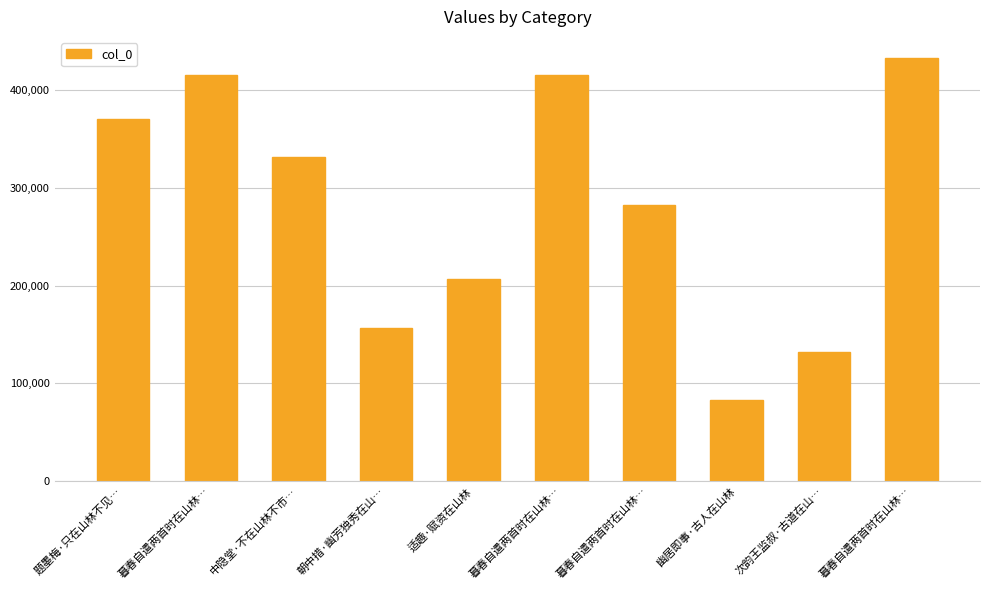

What is the difference between the maximum and minimum values?

349364